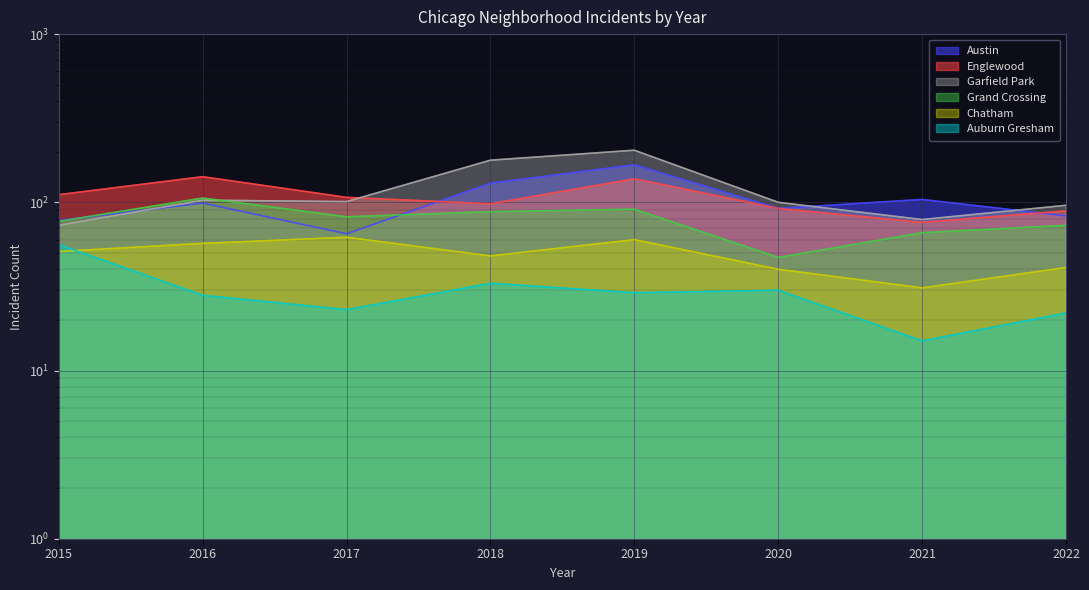

What is the total value across all series at 2022?

404